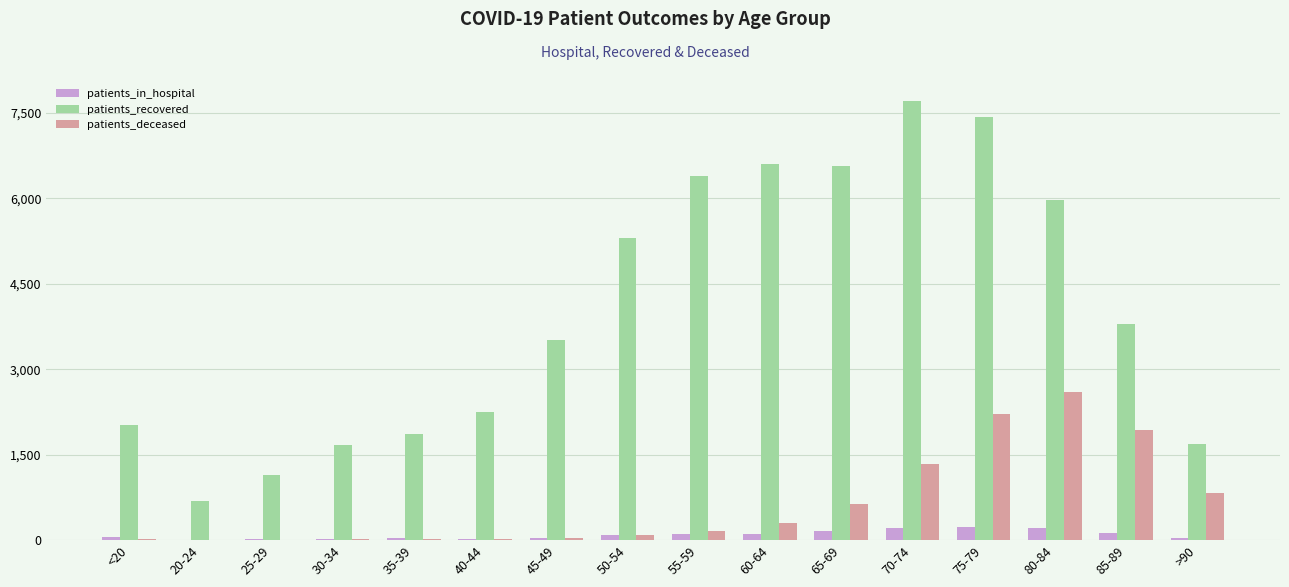

Which series changed the most between 30-34 and 85-89?

patients_recovered